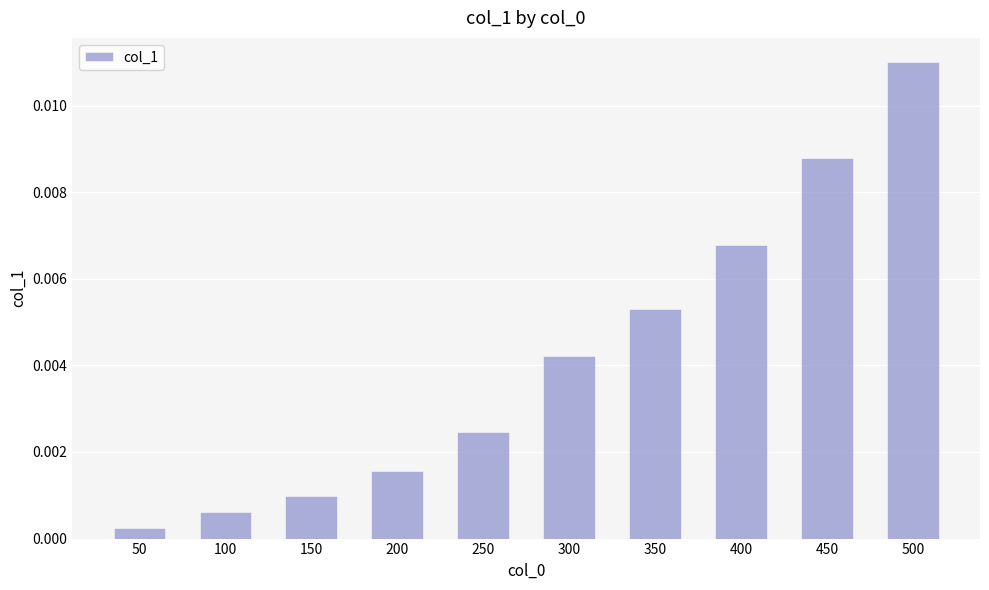

At which category does the chart reach its minimum across all series?

50